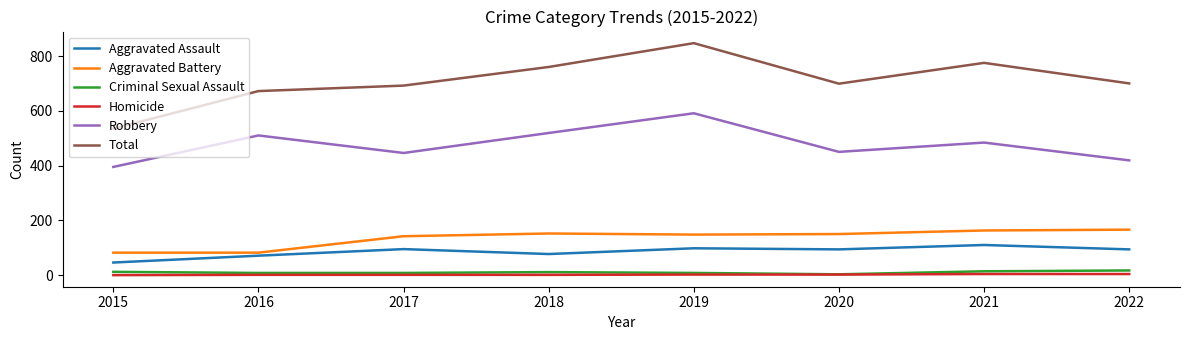

What is the difference between the Robbery values at 2020 and 2016?

60